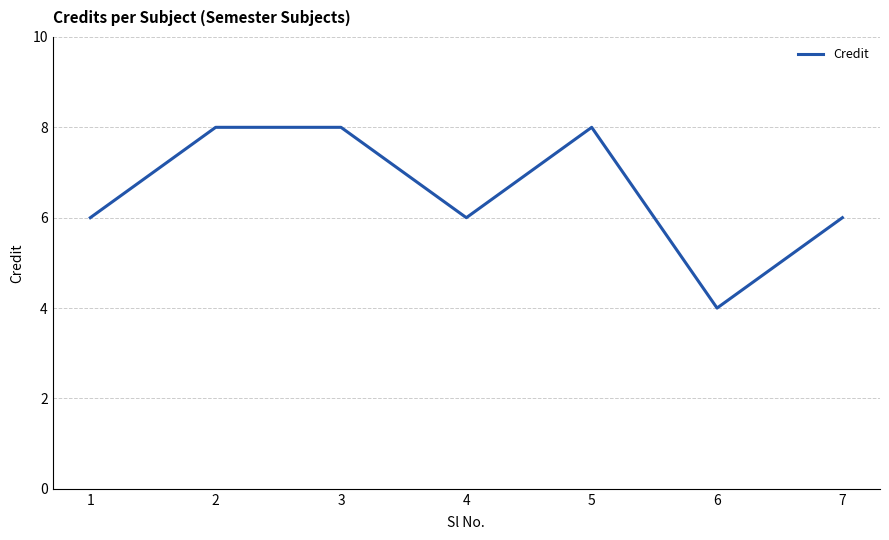

The chart shows a value of 4 at 7. True or false?

False